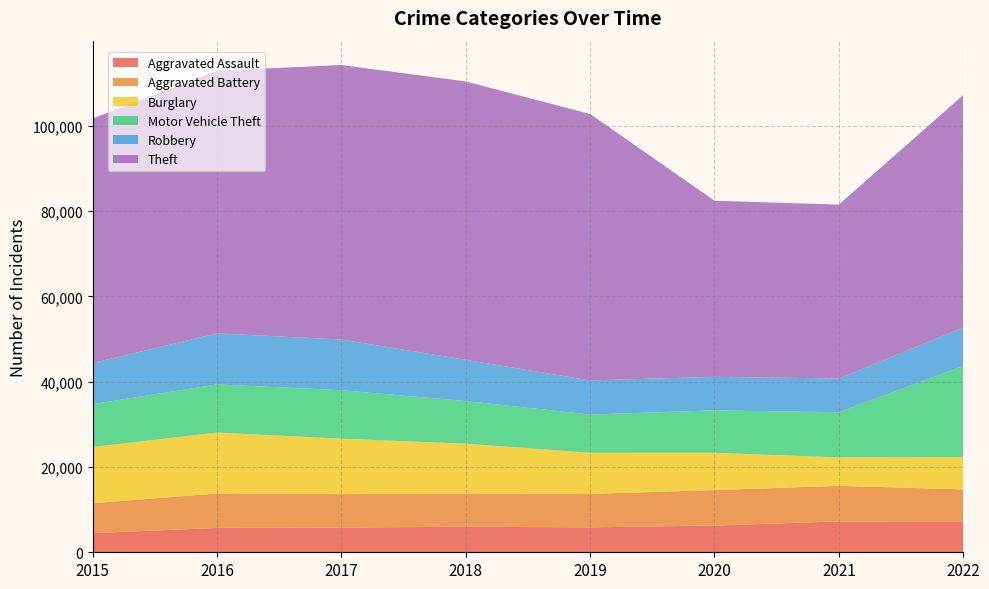

Reading left to right, list all the values displayed in this chart.

Aggravated Assault: 4480	5712	5793	6001	5840	6263	7243	7270
Aggravated Battery: 7018	8085	7845	7734	7857	8319	8346	7487
Burglary: 13184	14289	13001	11746	9639	8757	6658	7578
Motor Vehicle Theft: 10068	11286	11380	9983	8977	9953	10596	21389
Robbery: 9638	11960	11880	9679	7994	7855	7919	8965
Theft: 57350	61618	64381	65285	62485	41311	40774	54541